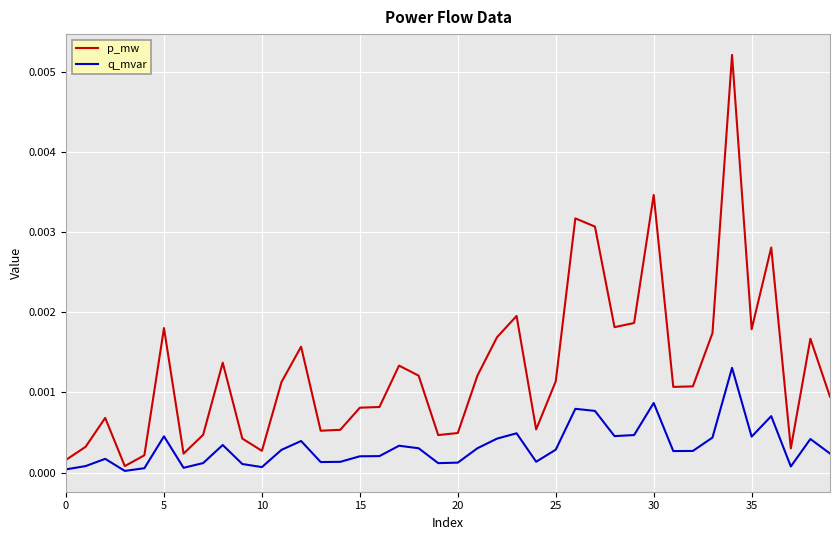

Rank the series by their maximum value, from lowest to highest.

q_mvar, p_mw